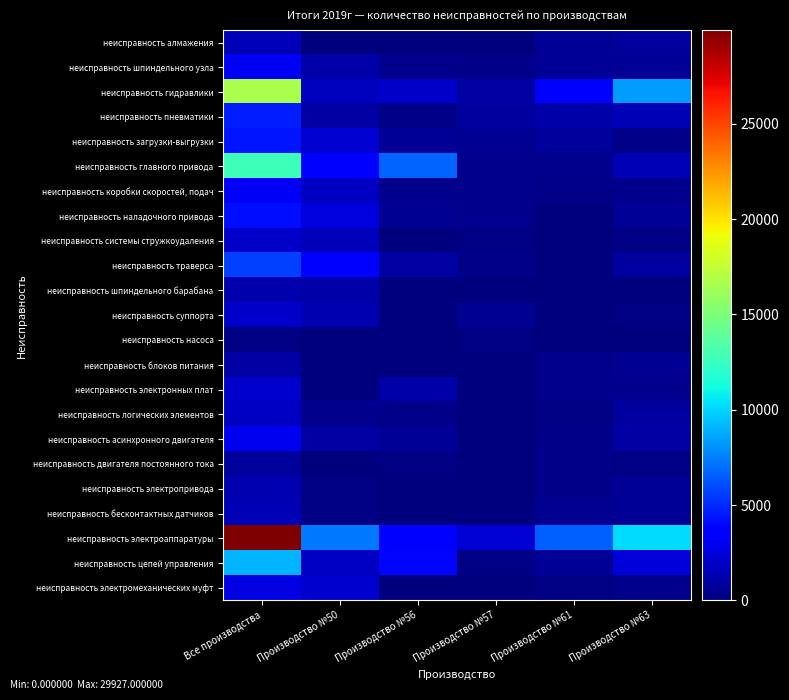

What is the difference between the highest and lowest values at Производство №56?

6741